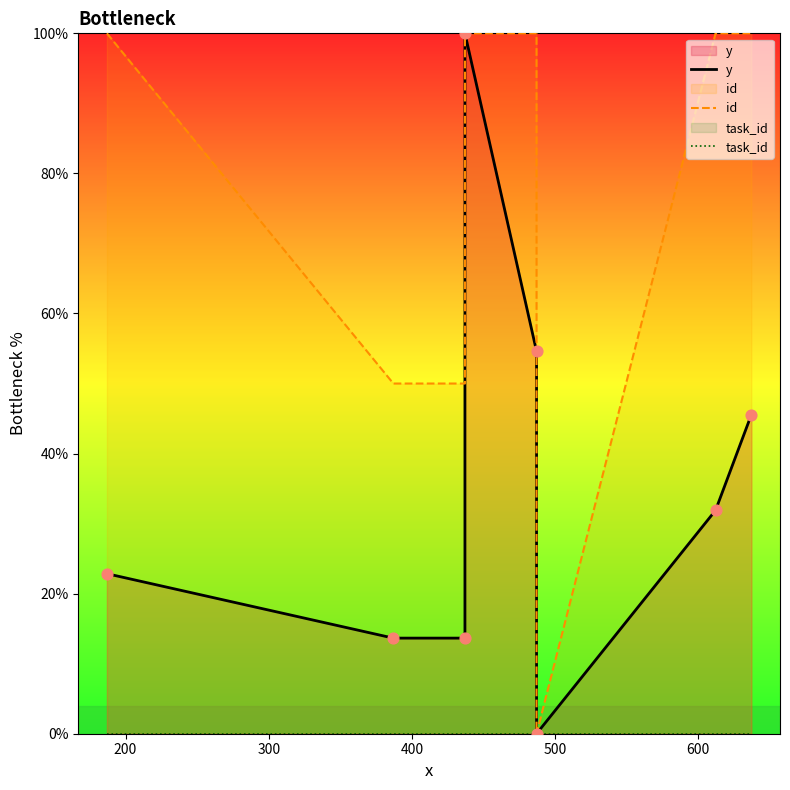

Which series has the largest total across all categories?

id